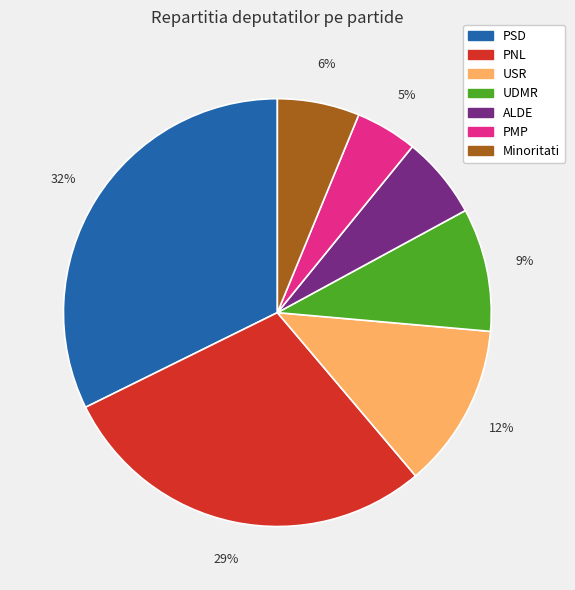

Is it true that Minoritati is 6% of the pie?

True